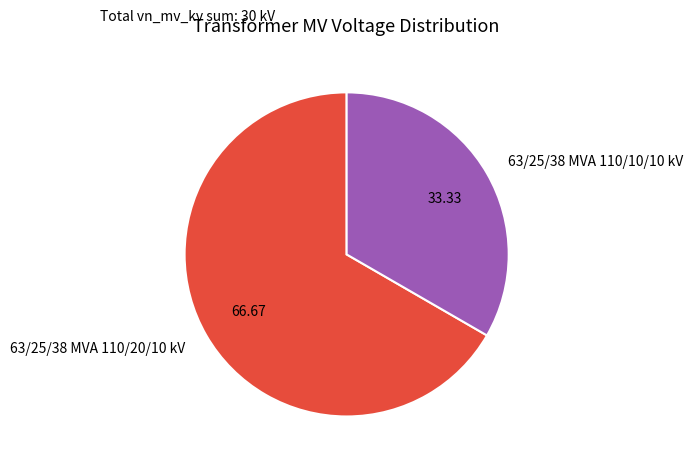

Which slice is the largest?

63/25/38 MVA 110/20/10 kV